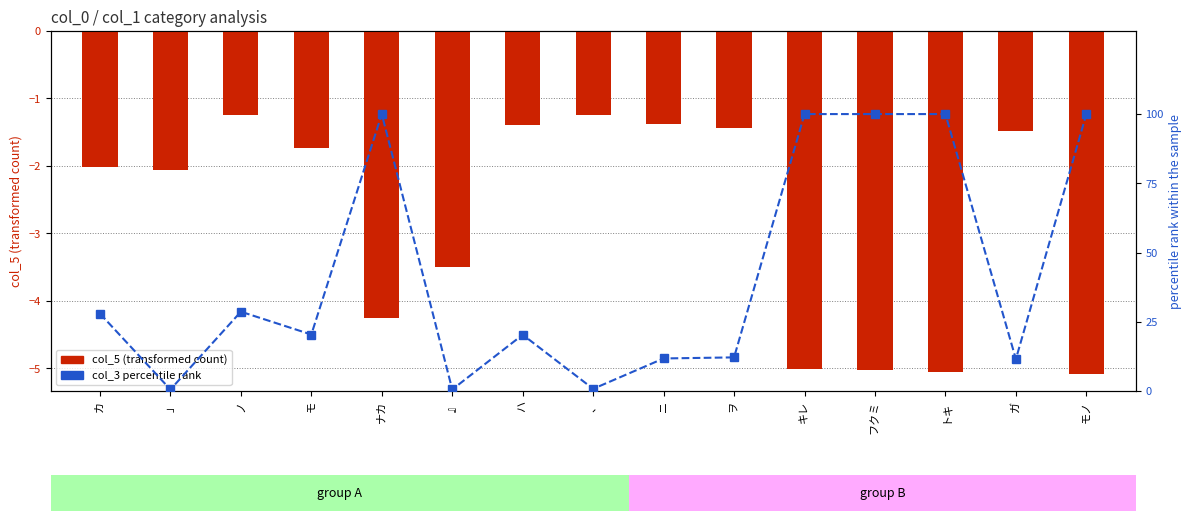

What is the average value of the col_3 percentile rank series?

42.3